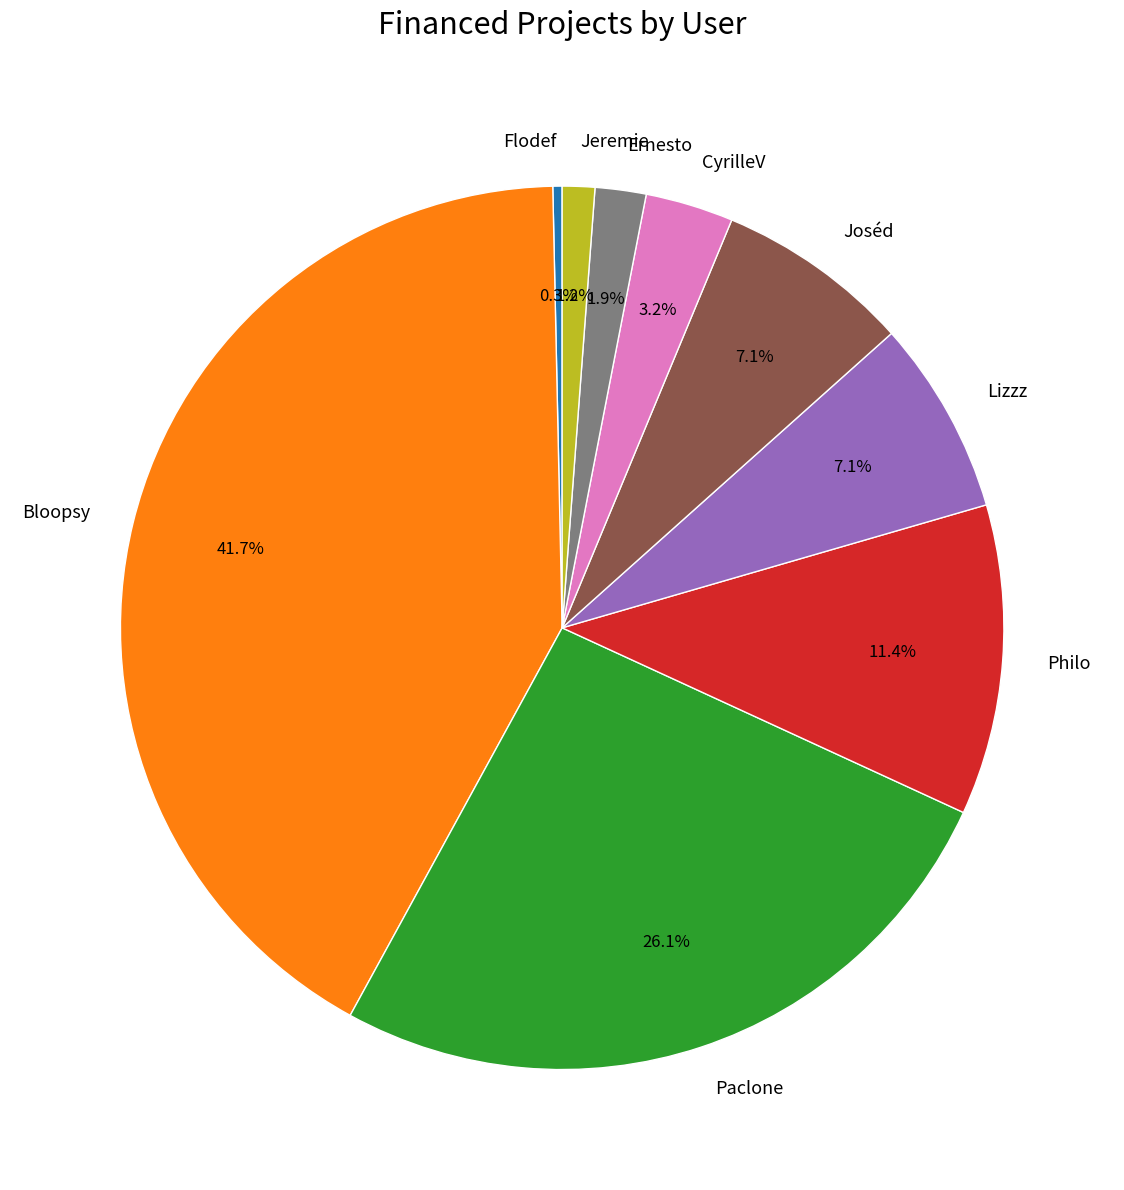

To the nearest percent, what percentage of the pie is CyrilleV?

3%